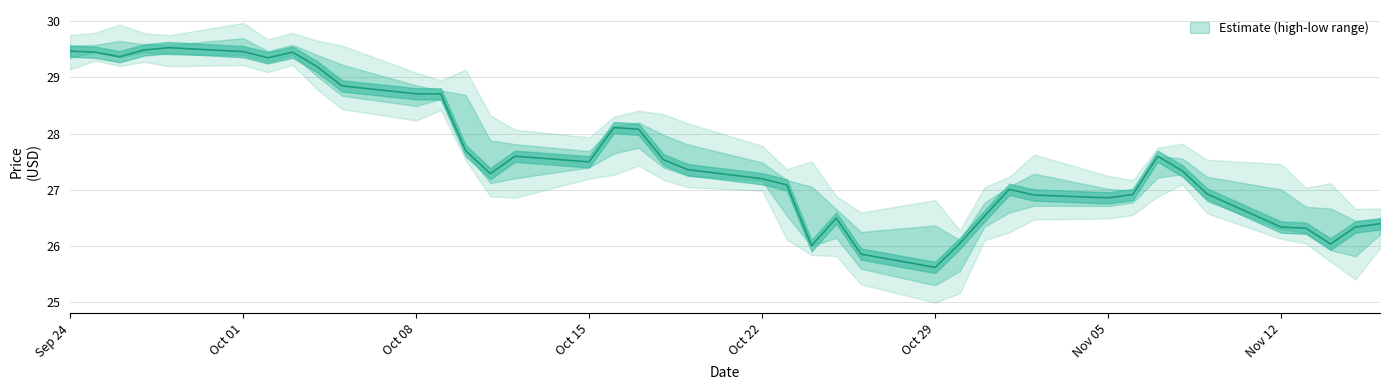

What is the maximum value shown in the chart?

29.7